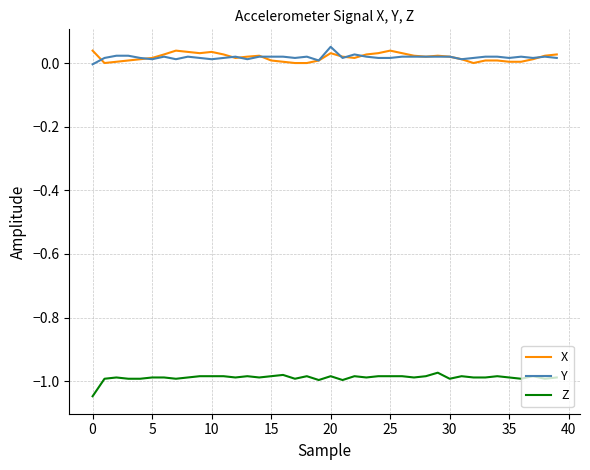

How many positive values does the Y series have?

39